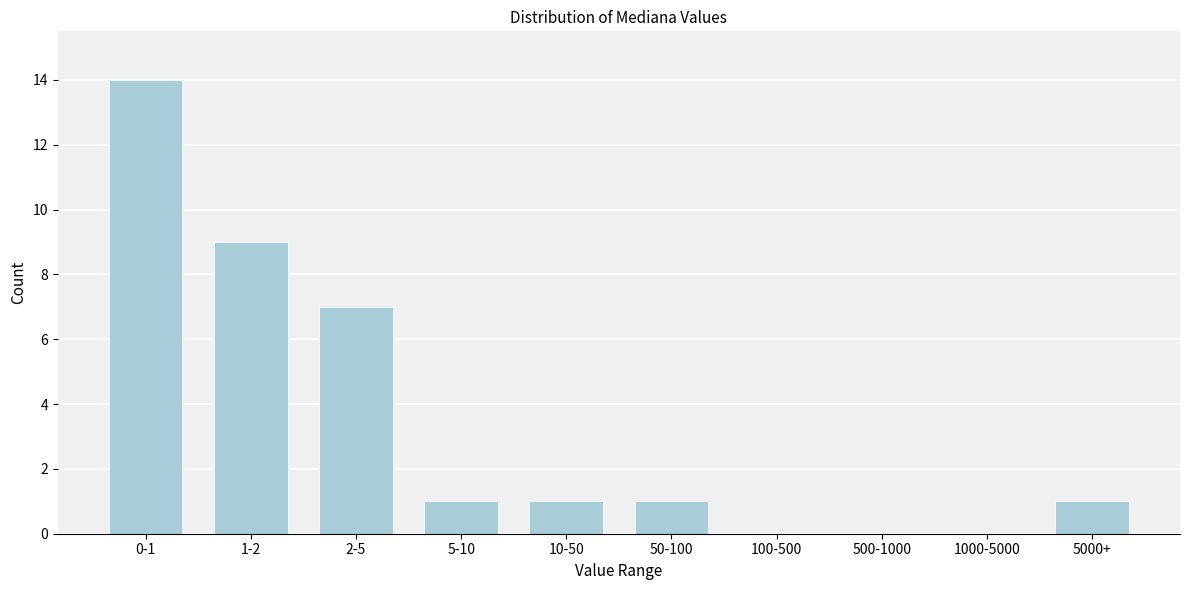

Reading left to right, extract all data points from this chart.

0-1=14	1-2=9	2-5=7	5-10=1	10-50=1	50-100=1	100-500=0	500-1000=0	1000-5000=0	5000+=1